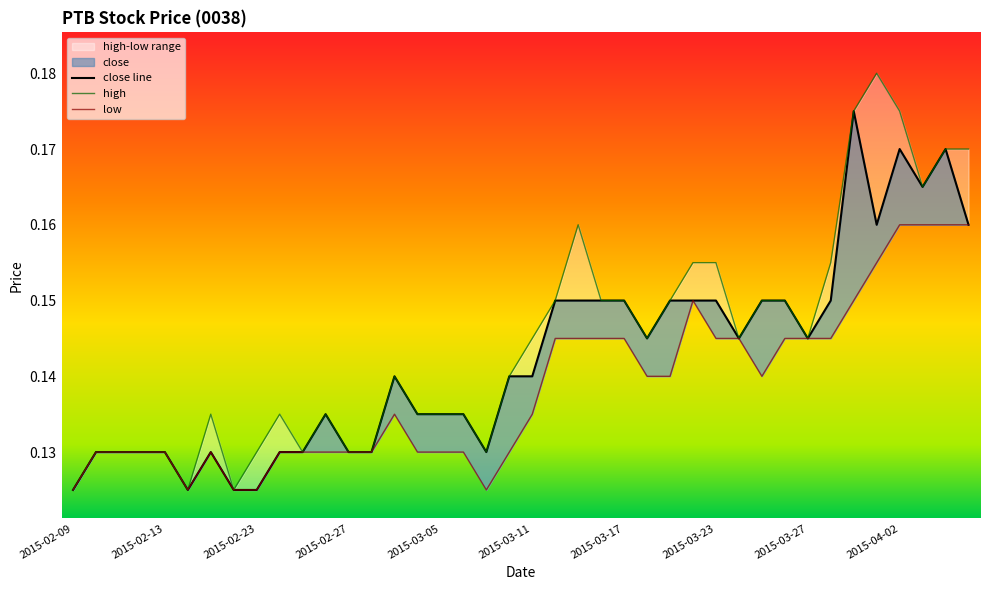

Which series changed the most between 2015-02-10 and 2015-04-03?

close